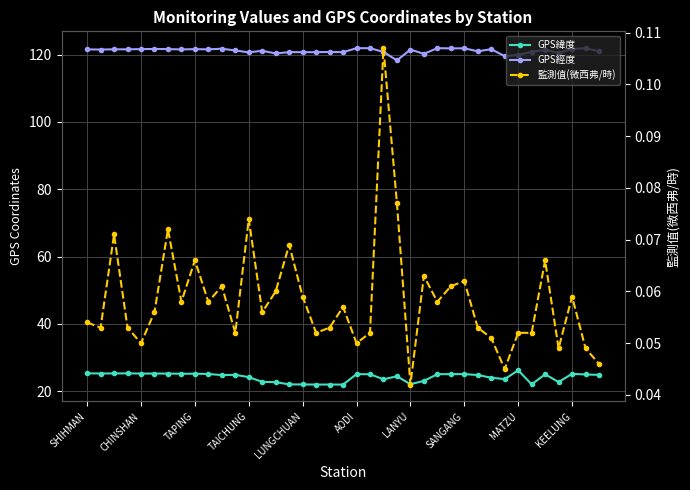

What is the total value across all series at 33?

142.9